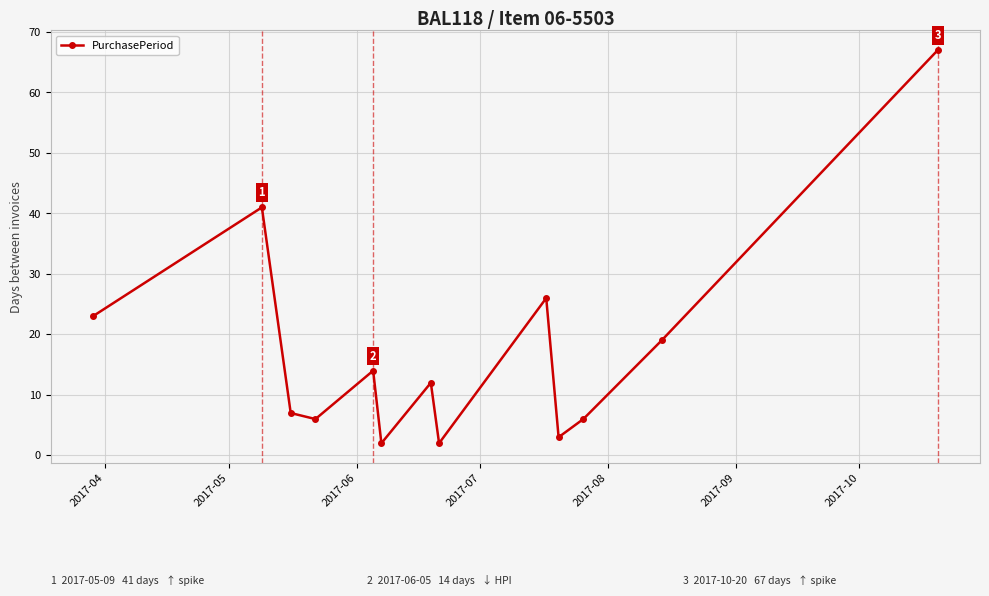

How many values are below 12?

6